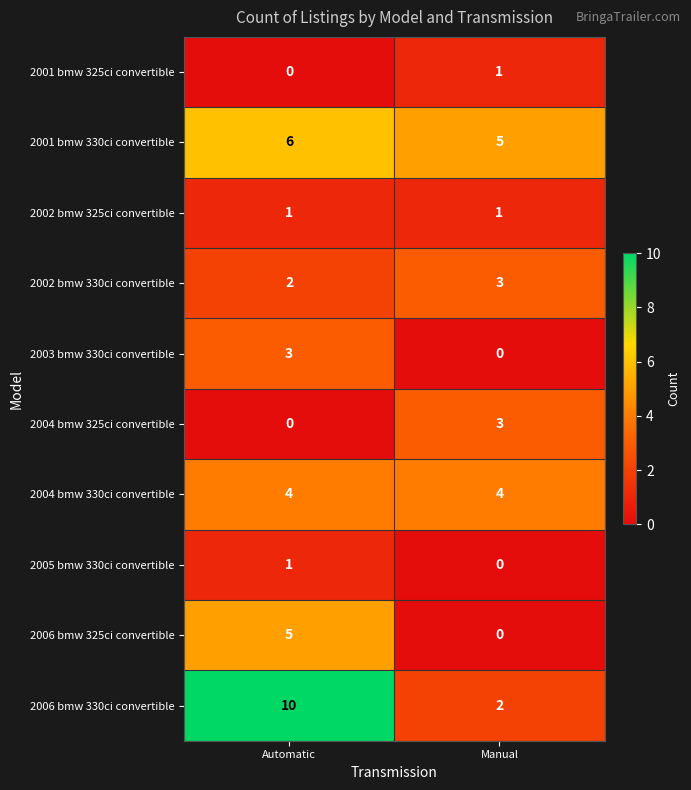

At which category does the chart reach its peak across all series?

Automatic